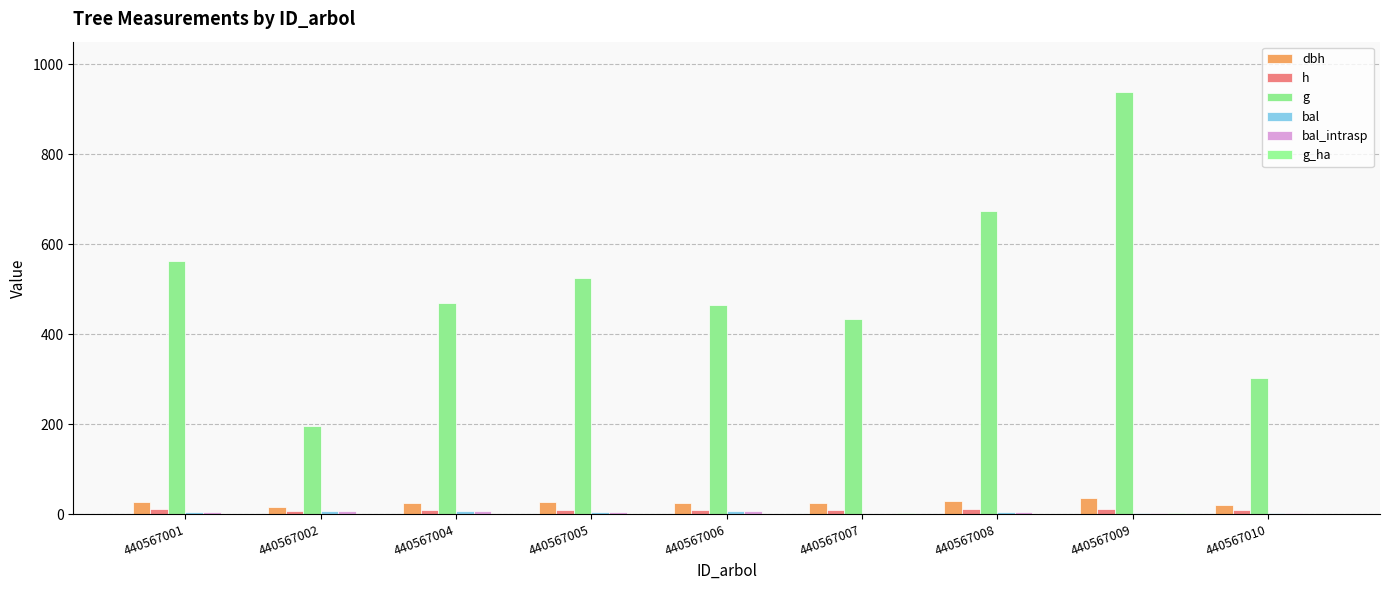

Reading left to right, what are all the values shown in this chart?

dbh: 26.8	15.8	24.5	25.9	24.3	23.5	29.3	34.6	19.6
h: 10.0	7.5	9.6	9.8	9.6	9.4	10.4	11.2	8.5
g: 561.8	195.3	470.1	525.7	464.7	433.5	674.1	938.5	302.9
bal: 4.6	7.5	6.2	5.4	6.8	0.0	3.7	1.4	2.7
bal_intrasp: 4.6	7.5	6.2	5.4	6.8	0.0	3.7	1.4	2.7
g_ha: 0.8	0.6	0.7	0.7	0.7	1.4	0.9	1.3	1.0